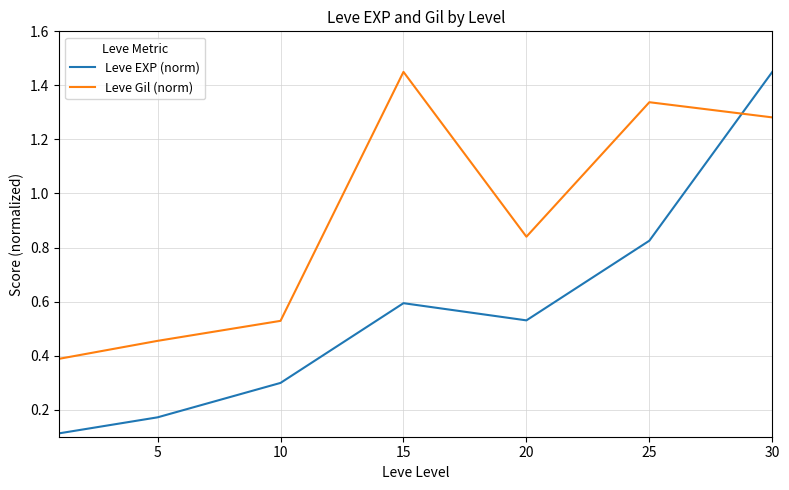

True or false: Leve EXP (norm) and Leve Gil (norm) cross at least once.

True